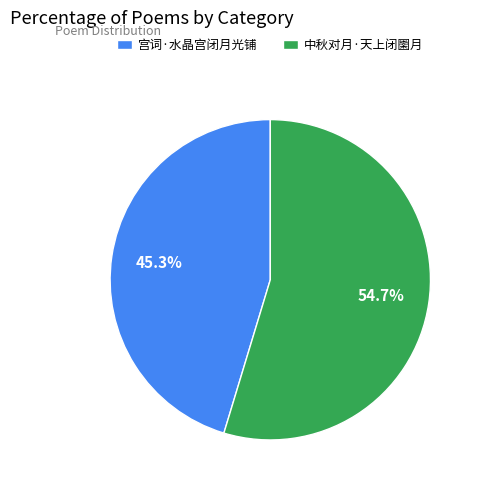

Which slice is the largest?

中秋对月·天上闭圞月